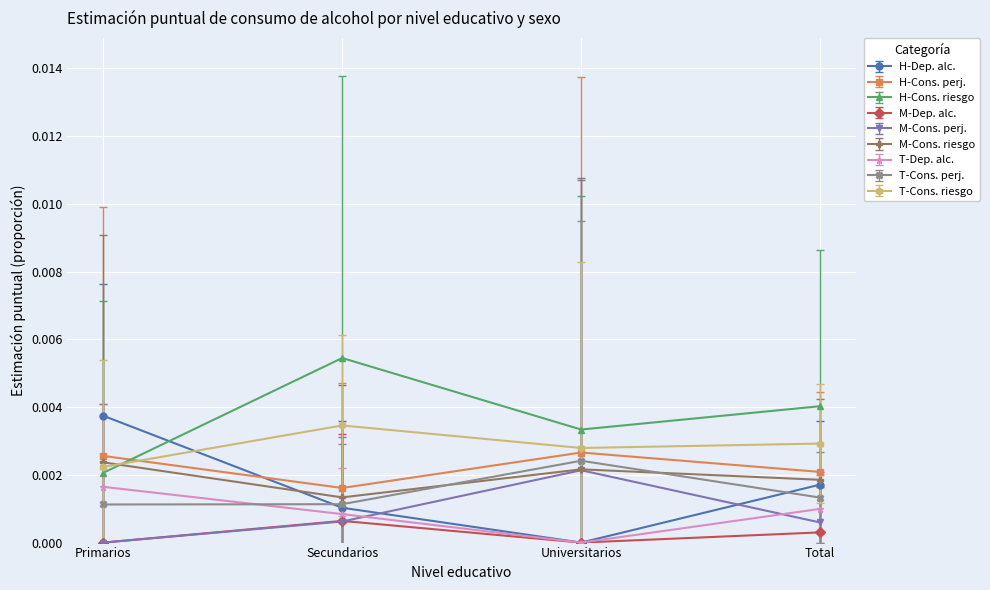

Which series has the largest total across all categories?

H-Cons. riesgo